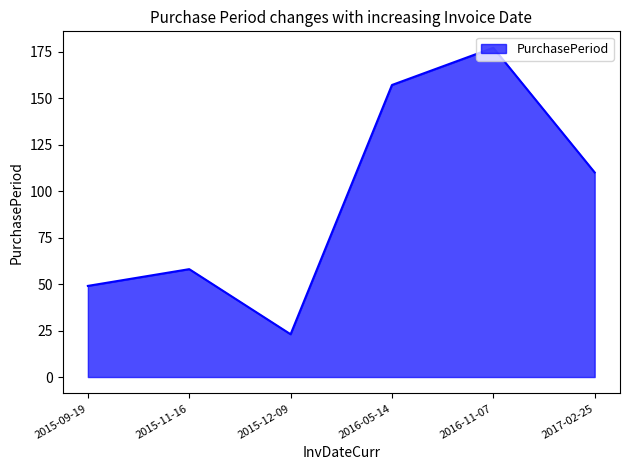

How many series are shown in this chart?

1